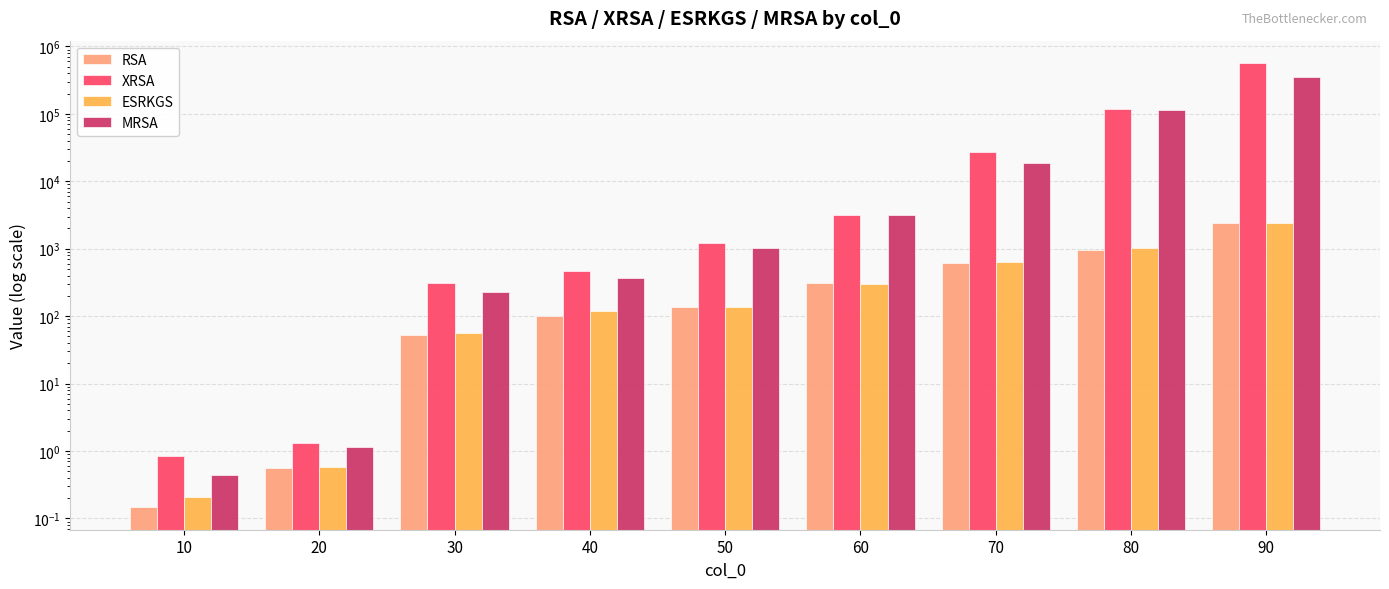

Are the bars horizontal?

No